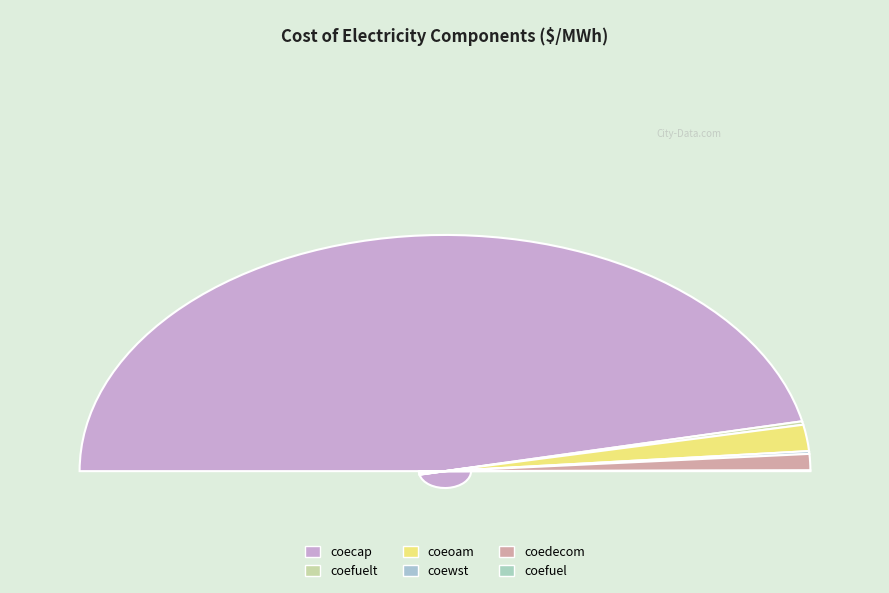

What percentage is NOT represented by coefuel?

99.9%